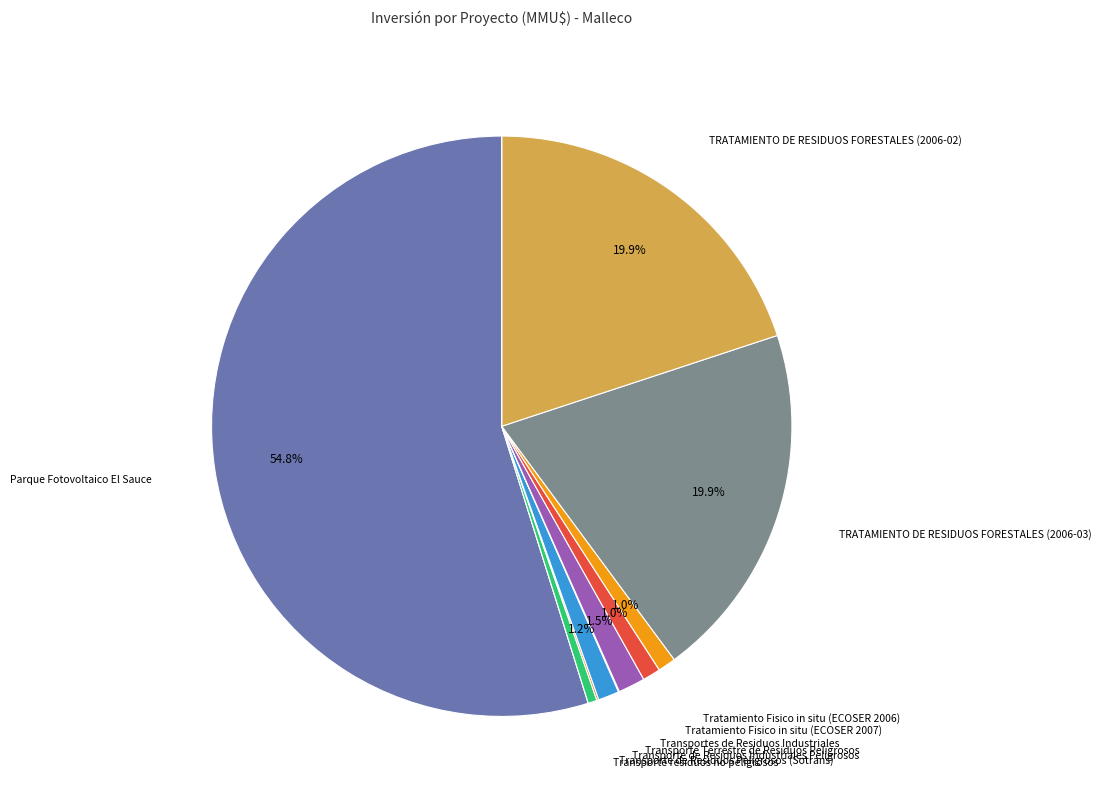

Rank the categories by value from highest to lowest.

Parque Fotovoltaico El Sauce, TRATAMIENTO DE RESIDUOS FORESTALES (2006-03), TRATAMIENTO DE RESIDUOS FORESTALES (2006-02), Transportes de Residuos Industriales, Transporte de Residuos Industriales Peligrosos, Tratamiento Fisico in situ (ECOSER 2007), Tratamiento Fisico in situ (ECOSER 2006), Transporte residuos no peligrosos, Transporte de Residuos Peligrosos (Sotrans), Transporte Terrestre de Residuos Peligrosos, Transporte de Residuos Peligrosos (Jorge Torres), Plan Regional de Desarrollo Urbano